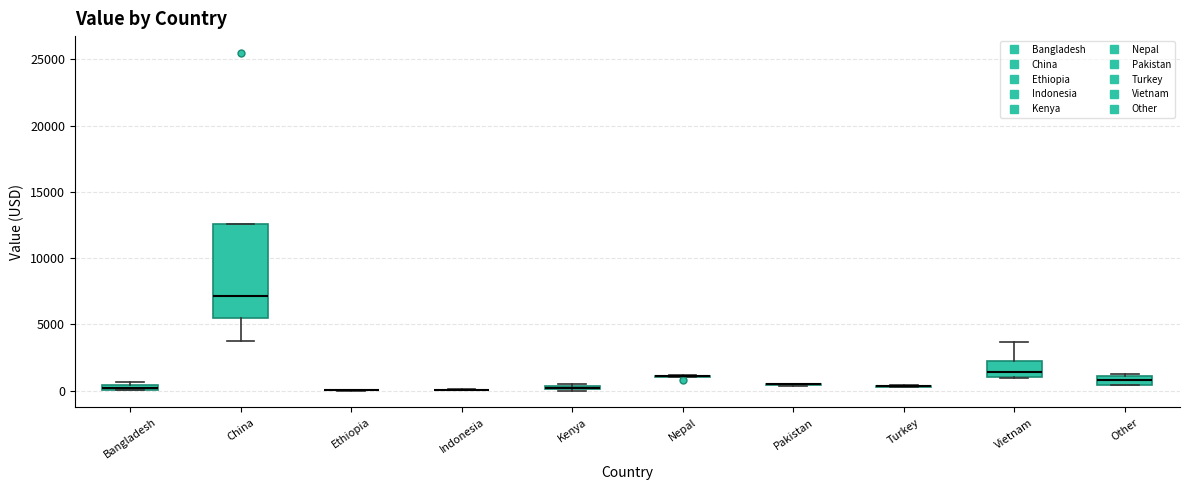

Comparing the boxes themselves (not the whiskers), which one is the tallest?

China